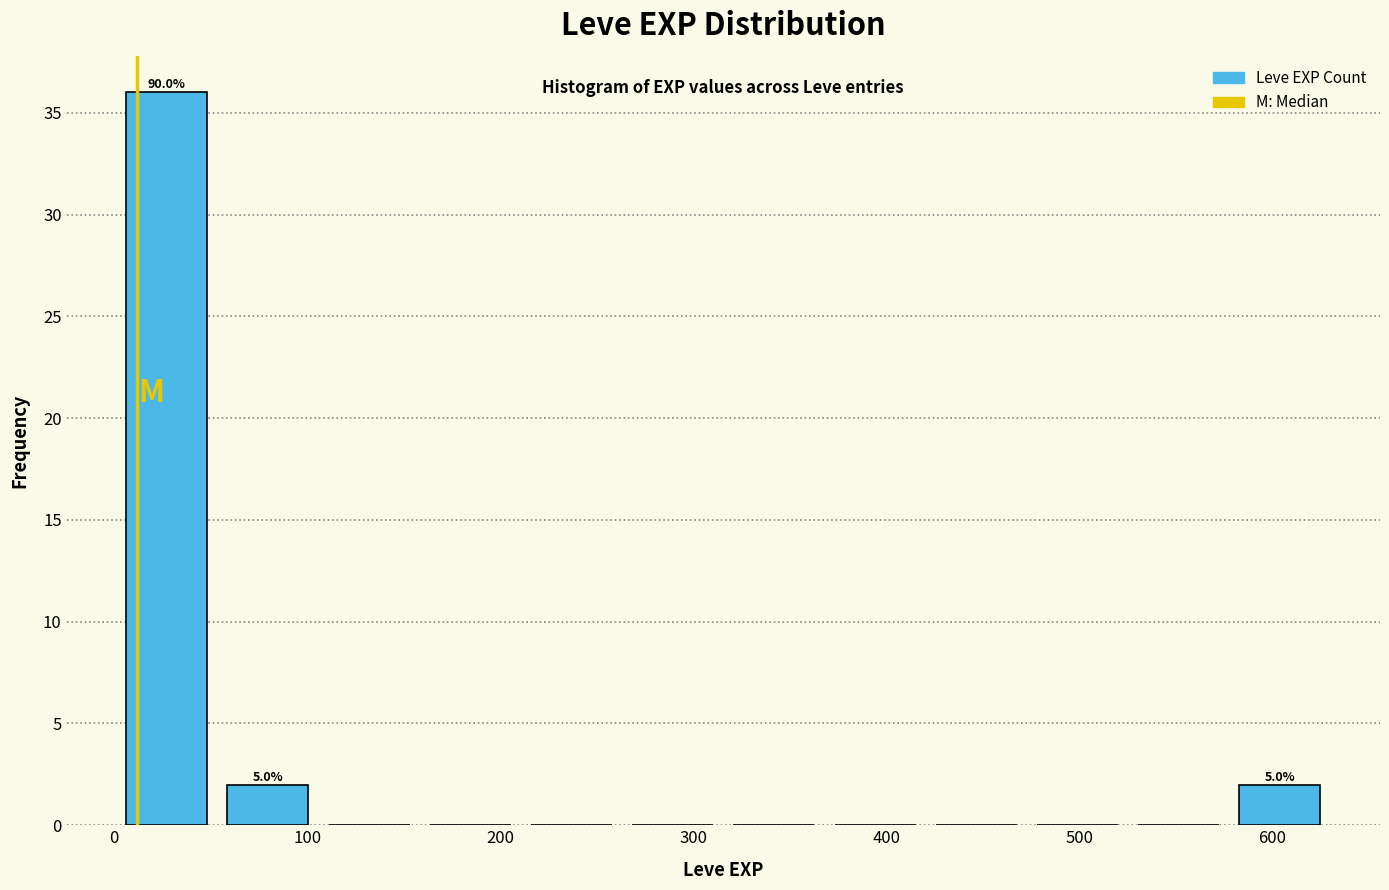

Over which range of the x-axis is the bar tallest?

0 to 50